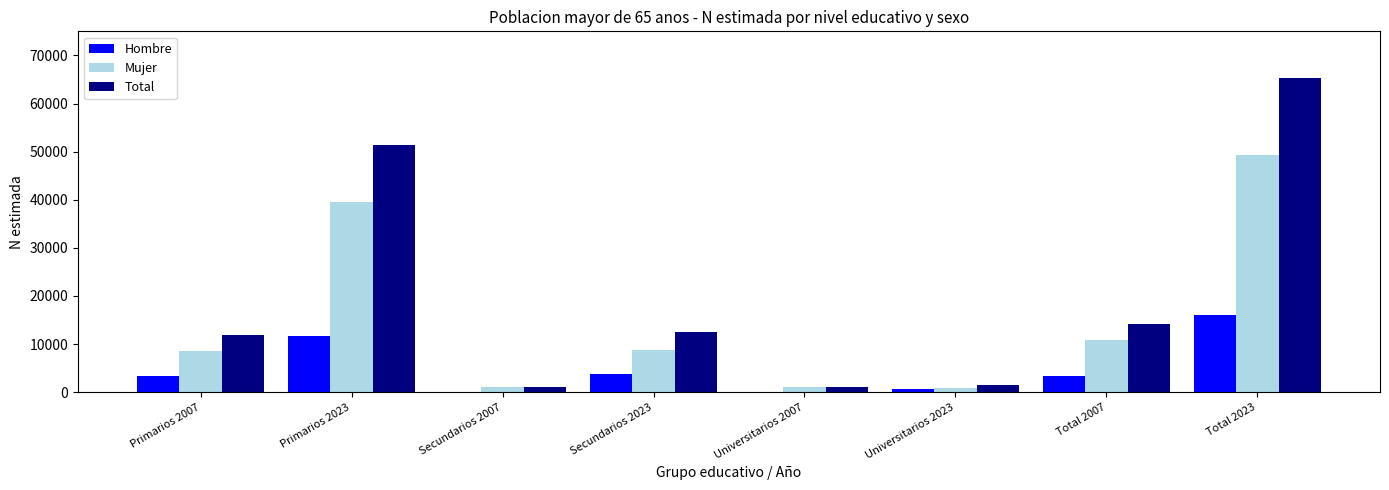

Where is Mujer nearest to the value 25052?

Total 2007